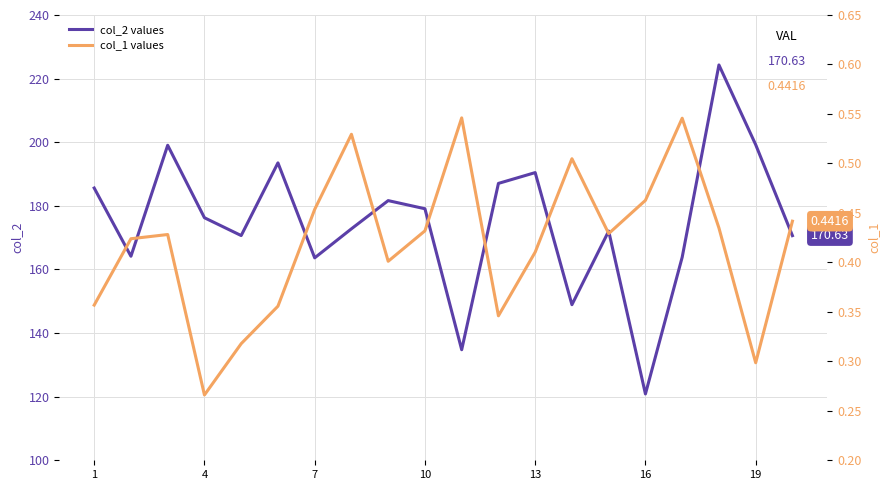

What is the difference between the col_1 values values at 7 and 14?

0.1